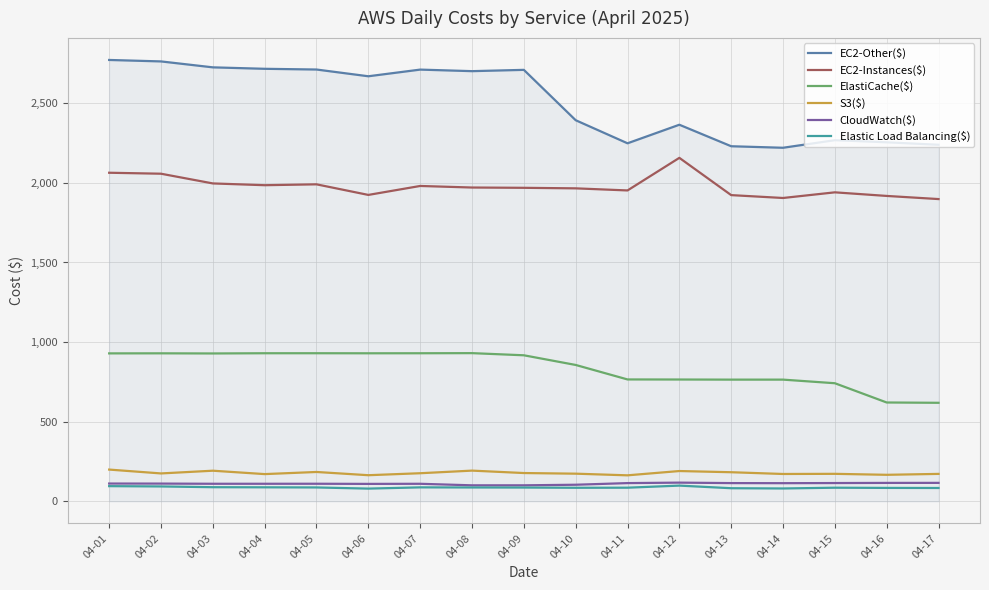

Which series has the largest total across all categories?

EC2-Other($)